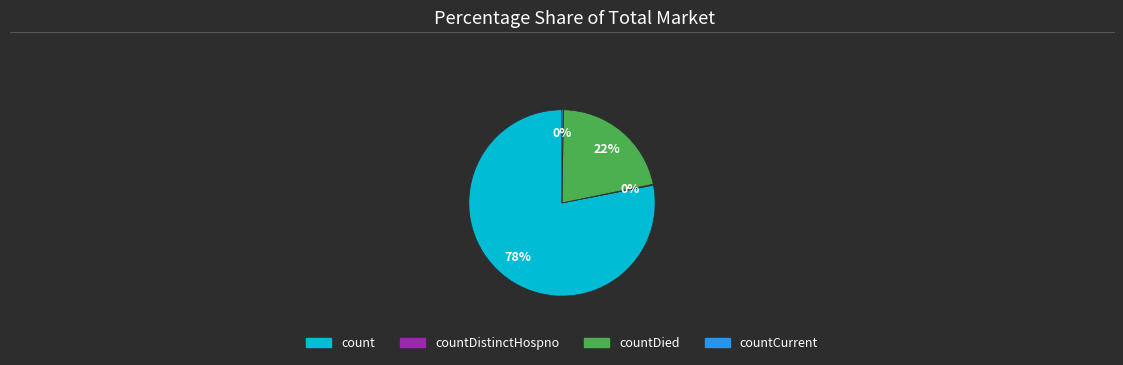

Is there any slice that represents more than half of the pie?

Yes